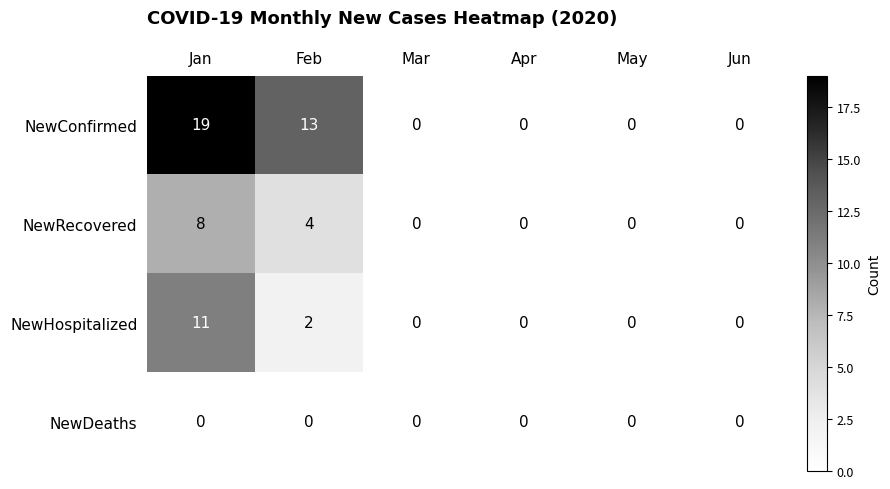

Which series has the widest spread of values?

NewConfirmed